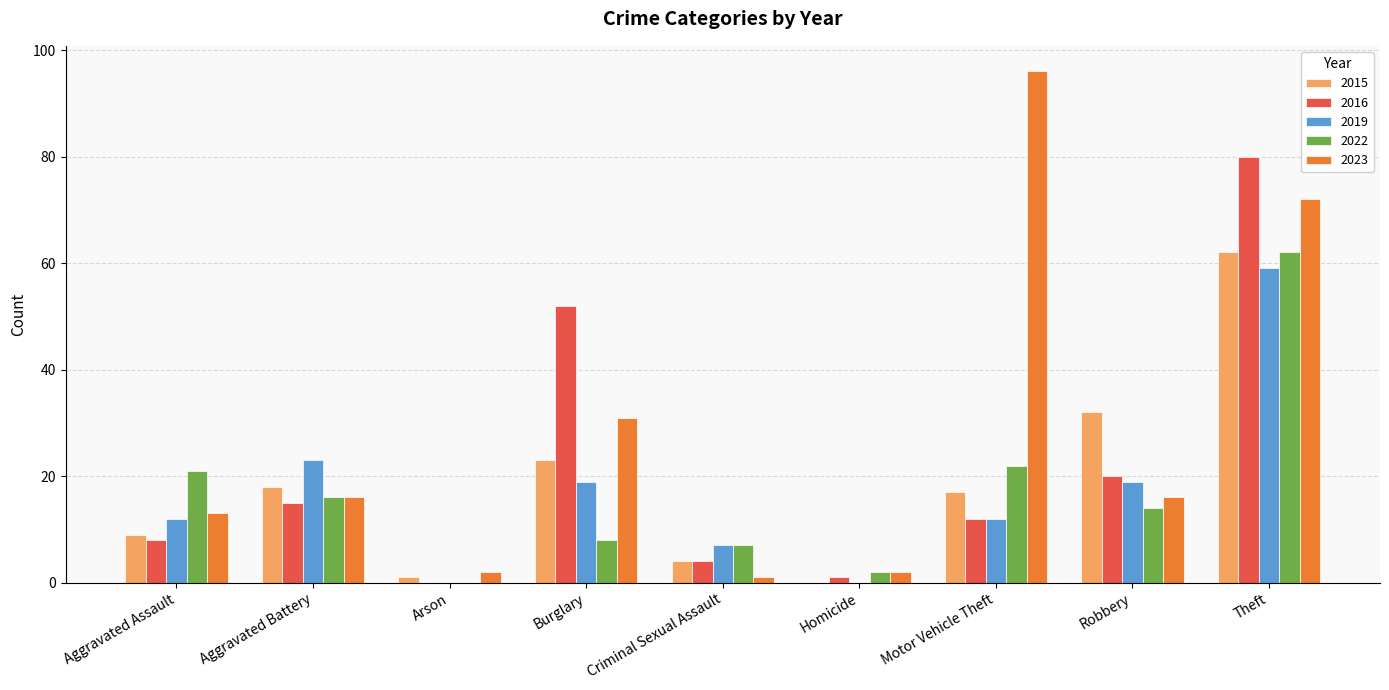

What is the maximum value for 2016?

80